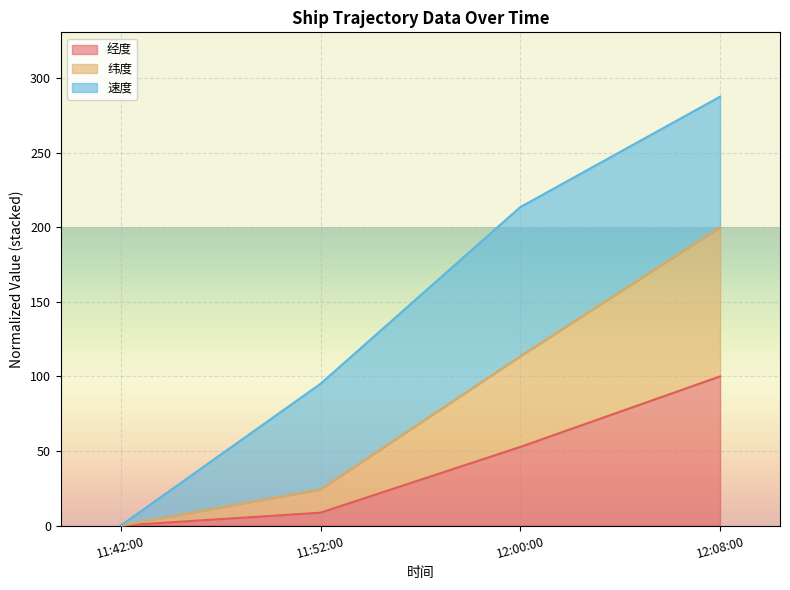

Is it true that 经度 equals 8.6 at 11:52:00?

True